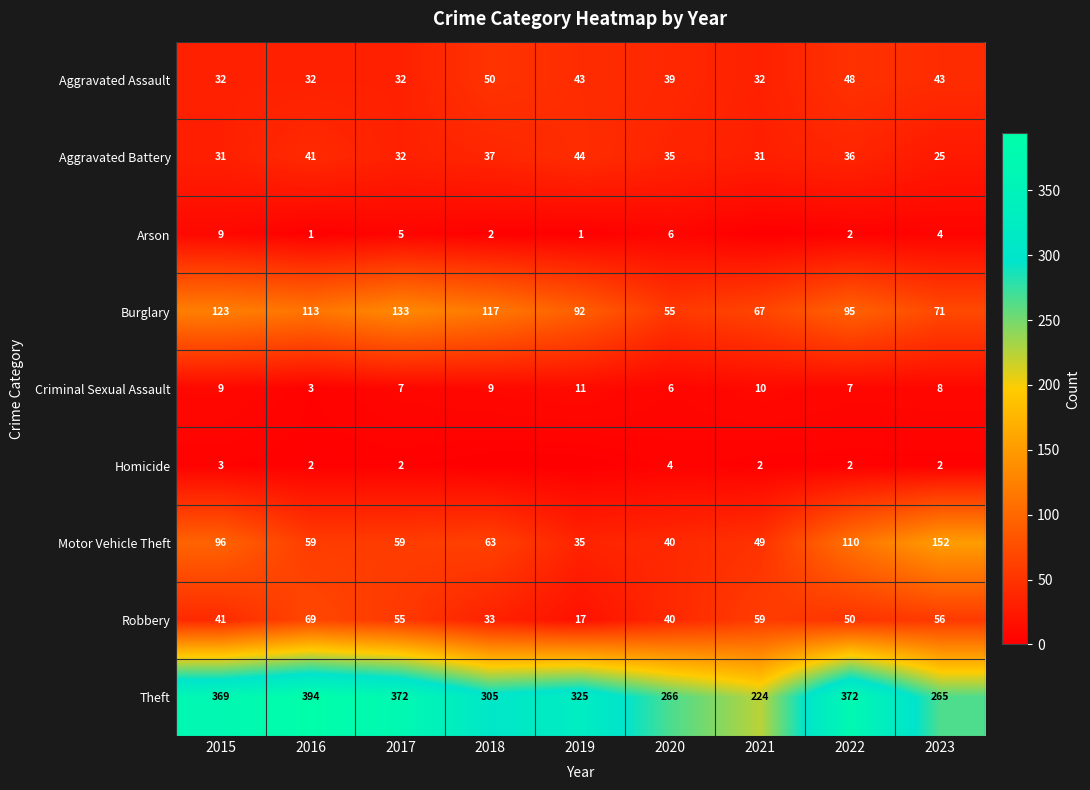

Is the value of Criminal Sexual Assault at 2018 greater than the value of Burglary at 2018?

No